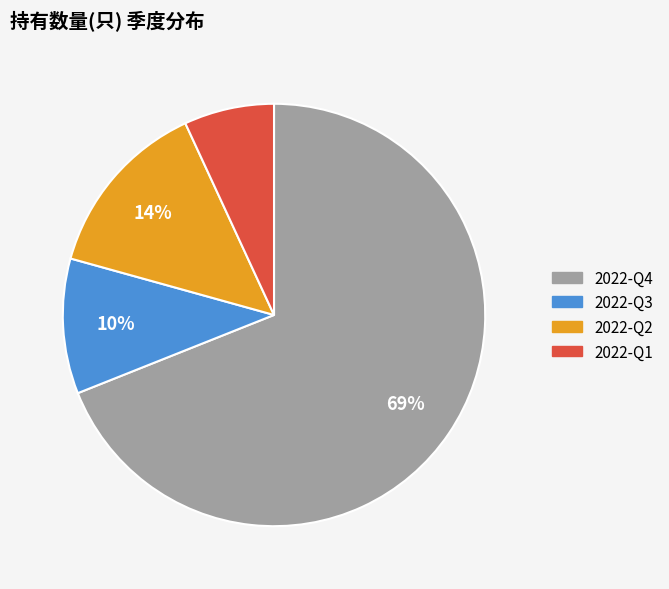

How many segments does this pie chart have?

4